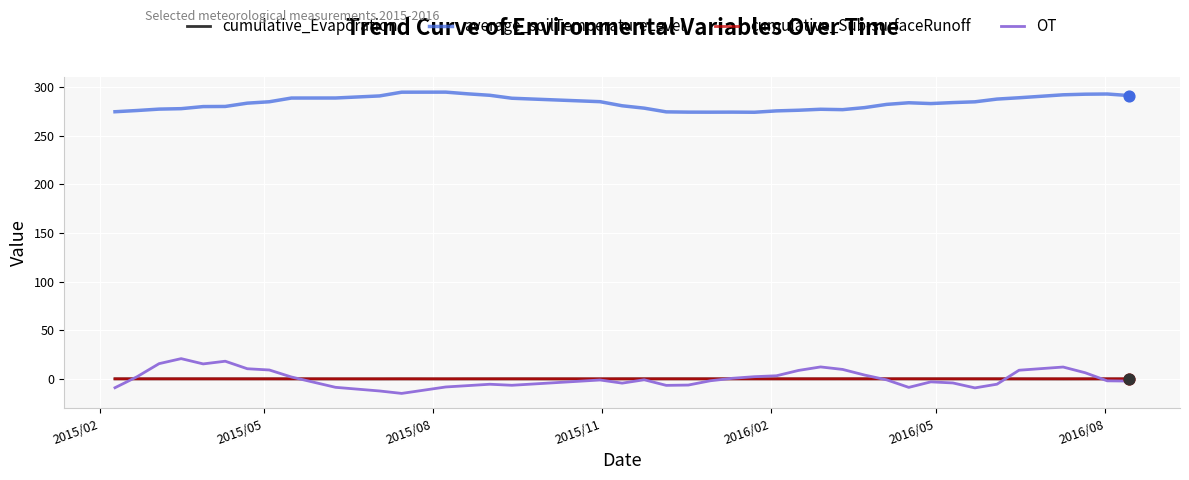

What is the highest value of the OT series?

20.8